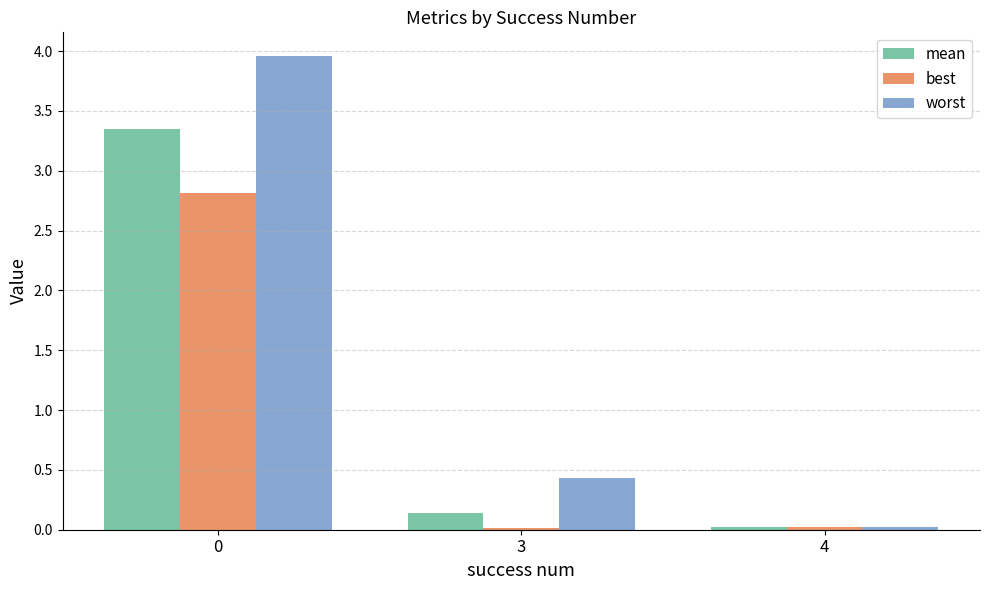

What is the sum of all best values?

2.9